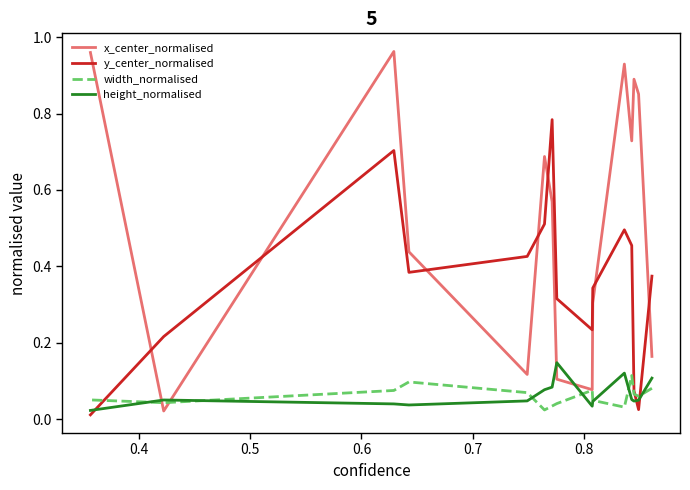

How many lines are shown in the chart?

4